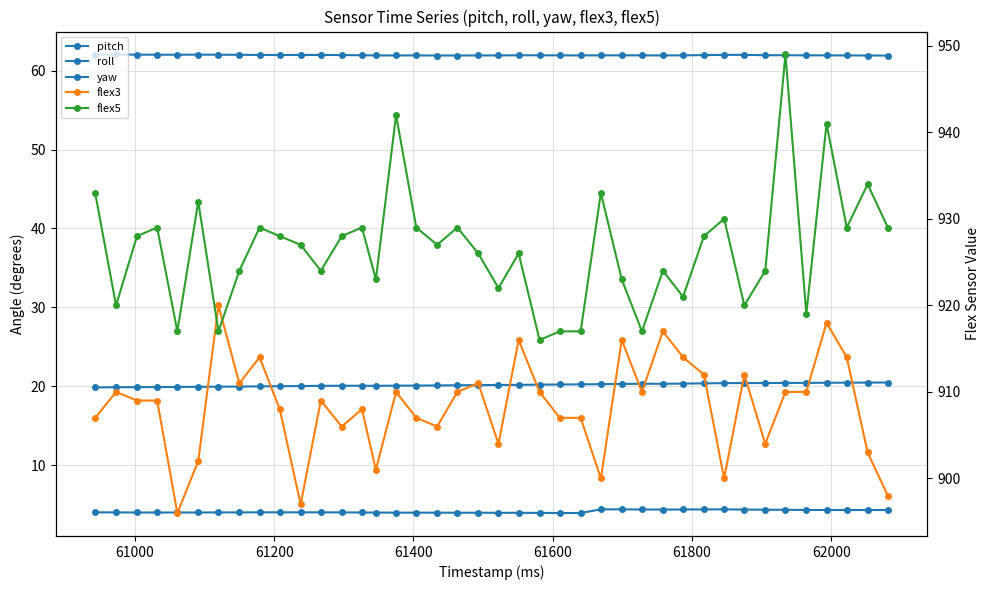

Is the value of flex5 at 9 greater than the value of yaw at 16?

Yes